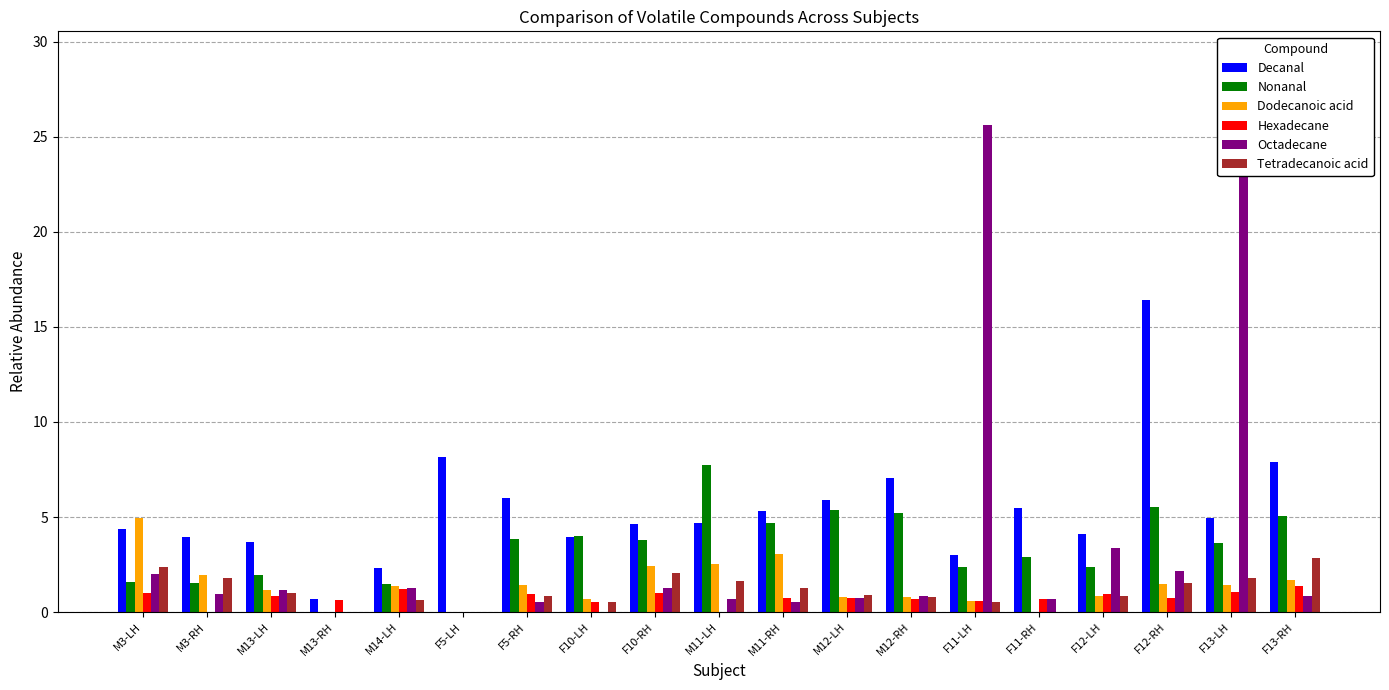

Reading right to left, transcribe all the data shown in this chart.

Decanal: F13-RH=7.9	F13-LH=4.9	F12-RH=16.4	F12-LH=4.1	F11-RH=5.5	F11-LH=3.0	M12-RH=7.0	M12-LH=5.9	M11-RH=5.3	M11-LH=4.7	F10-RH=4.6	F10-LH=3.9	F5-RH=6.0	F5-LH=8.1	M14-LH=2.3	M13-RH=0.7	M13-LH=3.7	M3-RH=4.0	M3-LH=4.4
Nonanal: F13-RH=5.1	F13-LH=3.6	F12-RH=5.5	F12-LH=2.4	F11-RH=2.9	F11-LH=2.4	M12-RH=5.2	M12-LH=5.4	M11-RH=4.7	M11-LH=7.7	F10-RH=3.8	F10-LH=4.0	F5-RH=3.9	F5-LH=0.0	M14-LH=1.5	M13-RH=0.0	M13-LH=1.9	M3-RH=1.5	M3-LH=1.6
Dodecanoic acid: F13-RH=1.7	F13-LH=1.4	F12-RH=1.5	F12-LH=0.8	F11-RH=0.0	F11-LH=0.6	M12-RH=0.8	M12-LH=0.8	M11-RH=3.1	M11-LH=2.5	F10-RH=2.4	F10-LH=0.7	F5-RH=1.4	F5-LH=0.0	M14-LH=1.4	M13-RH=0.0	M13-LH=1.2	M3-RH=2.0	M3-LH=5.0
Hexadecane: F13-RH=1.3	F13-LH=1.0	F12-RH=0.7	F12-LH=0.9	F11-RH=0.7	F11-LH=0.6	M12-RH=0.7	M12-LH=0.7	M11-RH=0.7	M11-LH=0.0	F10-RH=1.0	F10-LH=0.5	F5-RH=0.9	F5-LH=0.0	M14-LH=1.2	M13-RH=0.6	M13-LH=0.9	M3-RH=0.0	M3-LH=1.0
Octadecane: F13-RH=0.8	F13-LH=29.1	F12-RH=2.2	F12-LH=3.4	F11-RH=0.7	F11-LH=25.6	M12-RH=0.8	M12-LH=0.8	M11-RH=0.5	M11-LH=0.7	F10-RH=1.2	F10-LH=0.0	F5-RH=0.5	F5-LH=0.0	M14-LH=1.3	M13-RH=0.0	M13-LH=1.1	M3-RH=1.0	M3-LH=2.0
Tetradecanoic acid: F13-RH=2.9	F13-LH=1.8	F12-RH=1.5	F12-LH=0.9	F11-RH=0.0	F11-LH=0.5	M12-RH=0.8	M12-LH=0.9	M11-RH=1.3	M11-LH=1.6	F10-RH=2.1	F10-LH=0.5	F5-RH=0.8	F5-LH=0.0	M14-LH=0.6	M13-RH=0.0	M13-LH=1.0	M3-RH=1.8	M3-LH=2.3